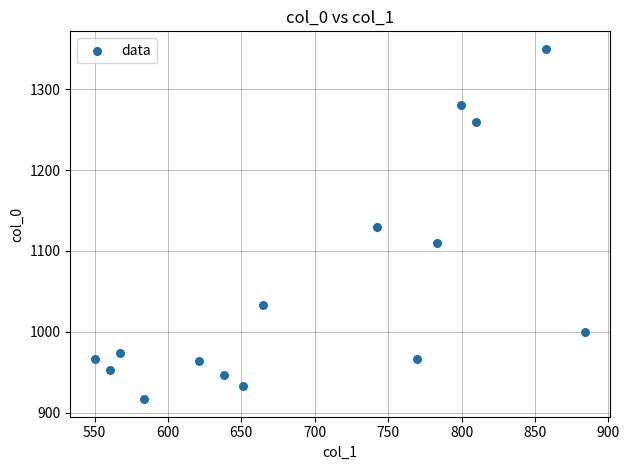

What is the range of Y values (max minus min)?

433.3